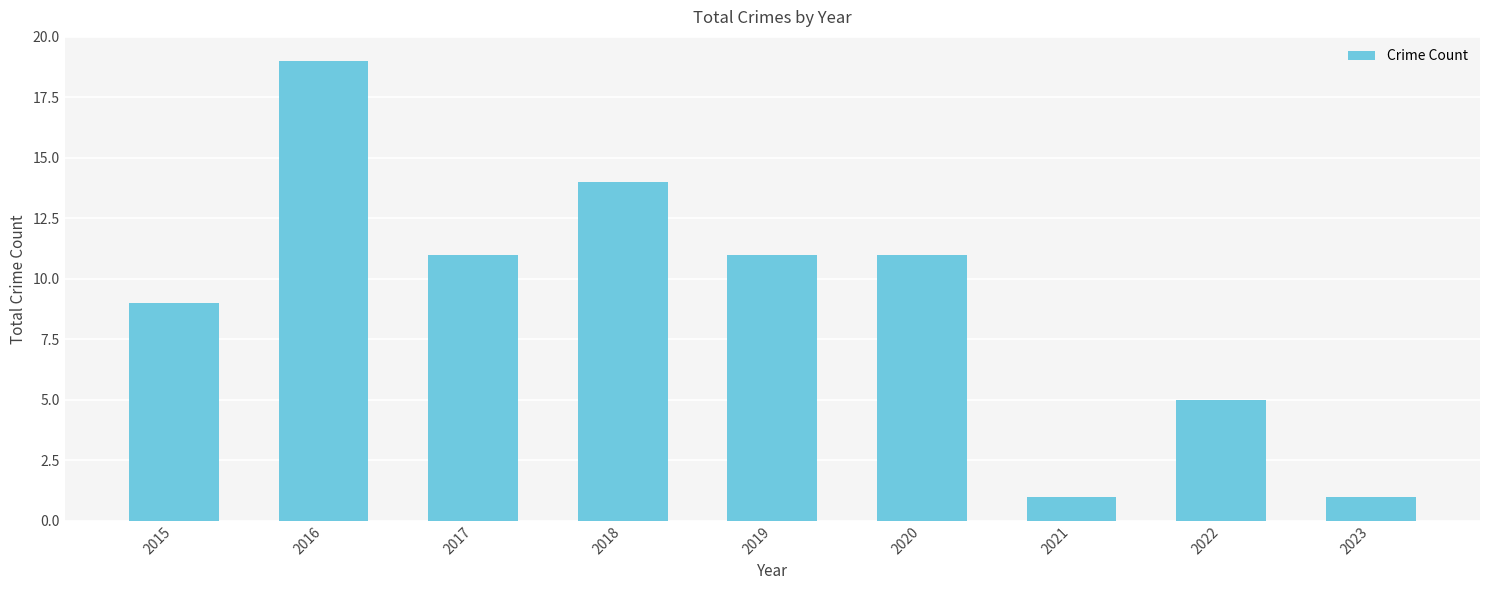

Count the number of data series in this chart.

1